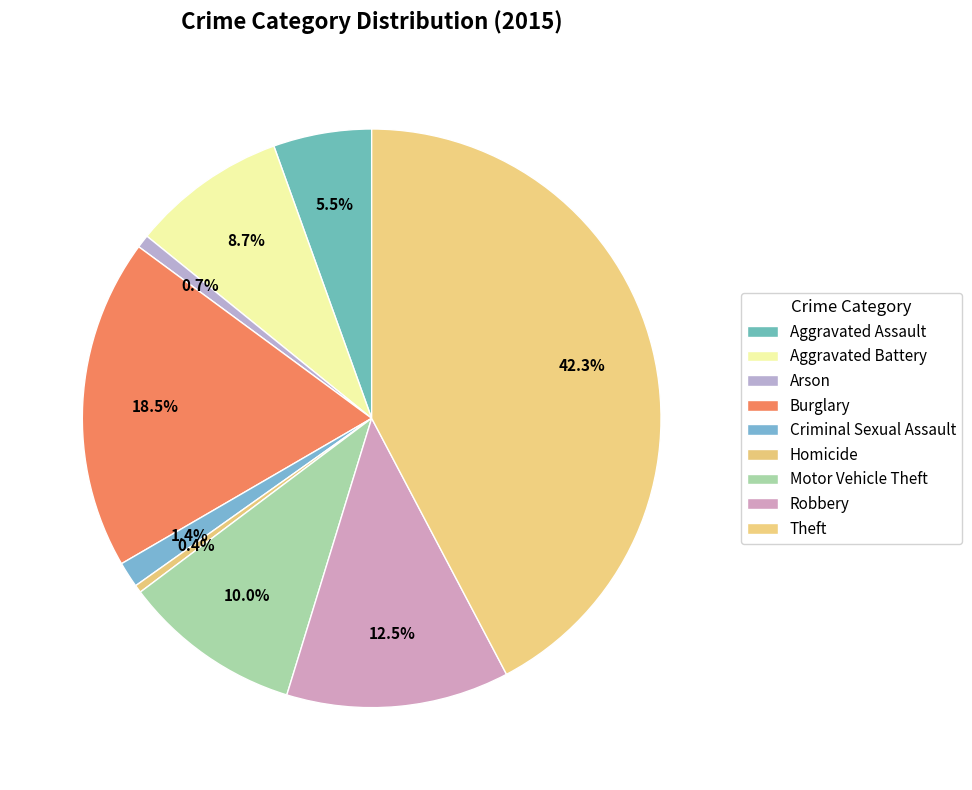

To the nearest percent, what percentage of the pie is Criminal Sexual Assault?

1%